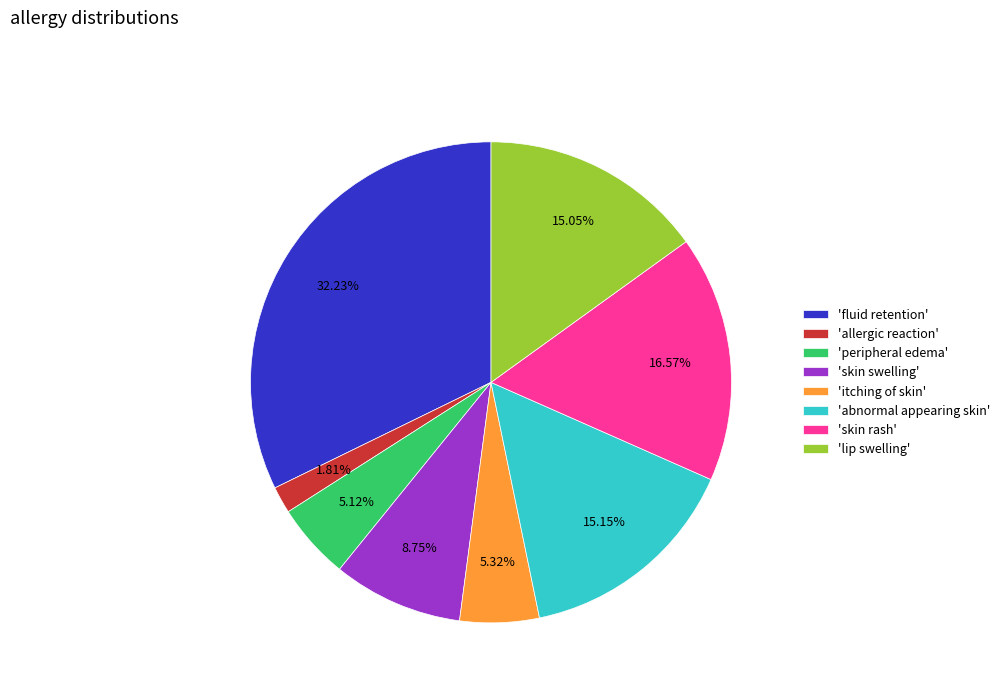

Count the number of slices in the pie.

8